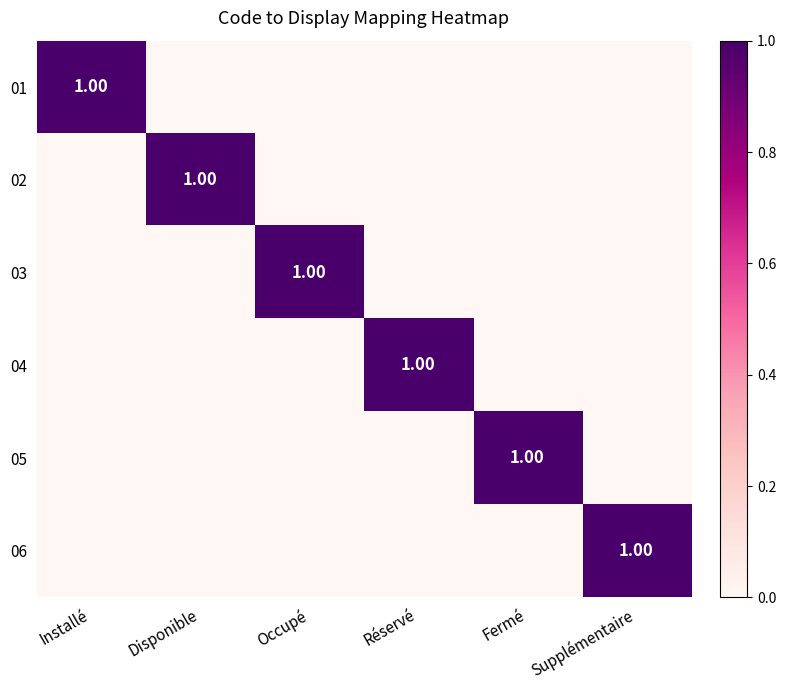

Which label corresponds to the smallest value in the chart?

Disponible